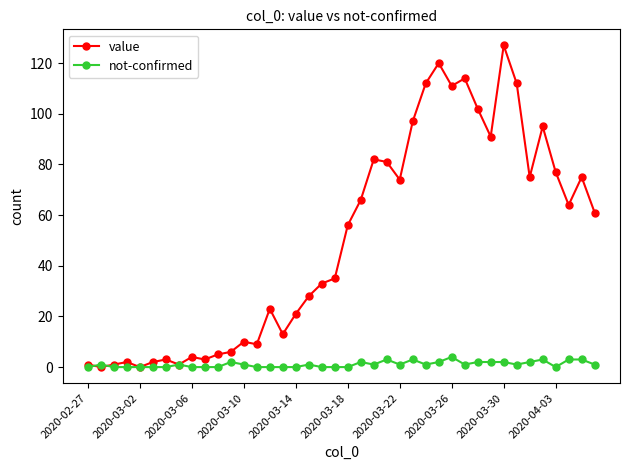

Which series has the largest total across all categories?

value